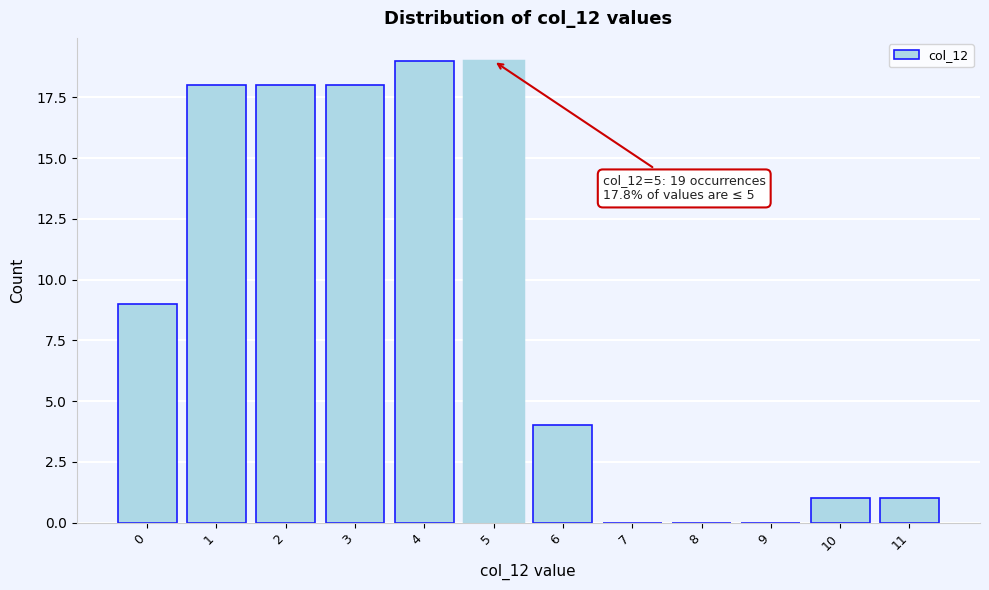

Reading left to right, list all the values displayed in this chart.

0=9	1=18	2=18	3=18	4=19	5=19	6=4	7=0	8=0	9=0	10=1	11=1